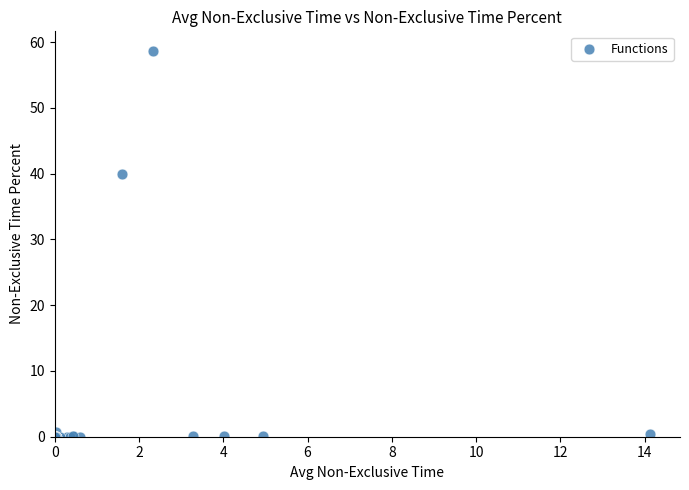

What Y value in the scatter plot is closest to 29?

40.0